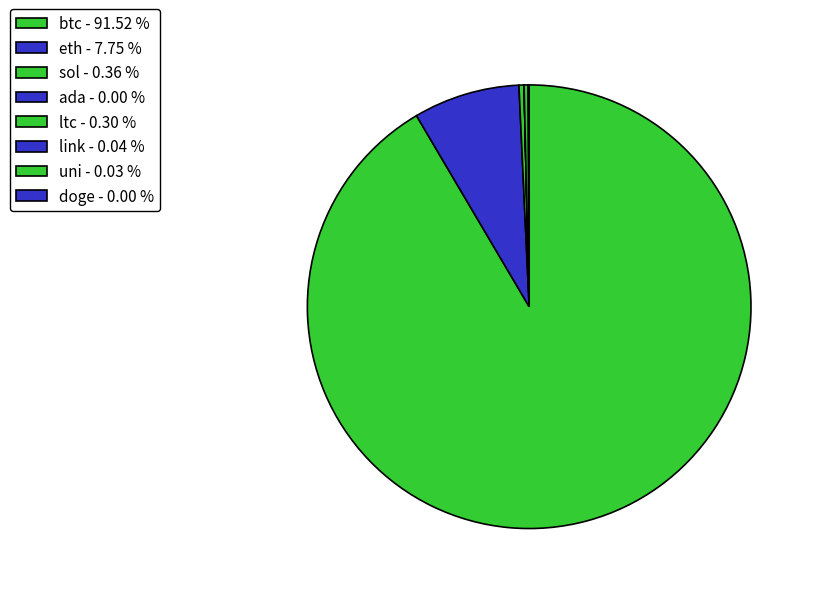

True or false: btc accounts for 92% of the total.

True